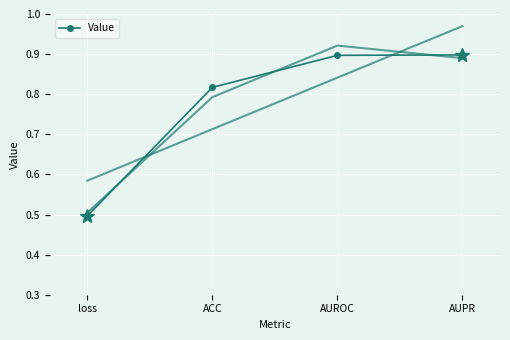

Which category has the highest value across all series?

AUPR